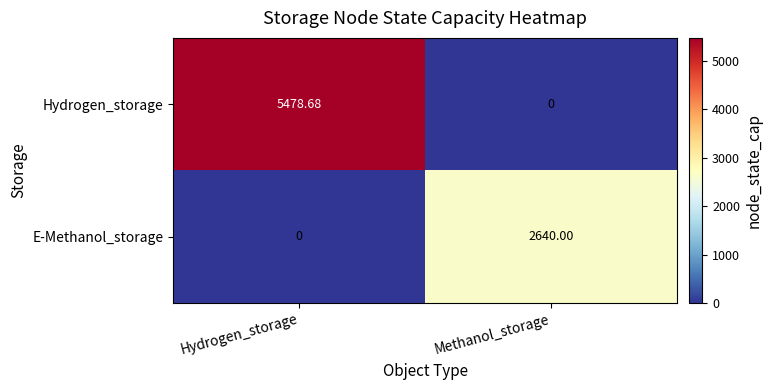

Between Hydrogen_storage and Methanol_storage, which series saw the biggest shift?

Hydrogen_storage